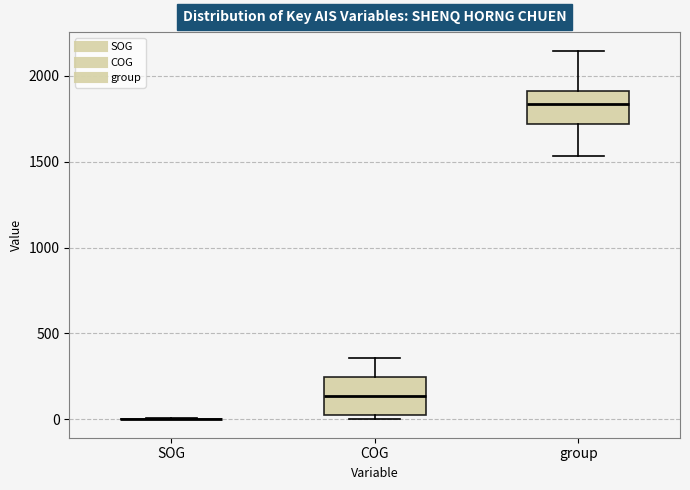

Reading left to right, read every box against the y-axis: the position of its median line, the range the box covers, and the ends of its whiskers. The values are not printed on the chart, so give them approximately, as read against the axis.

SOG: box collapsed to a line at 0, whiskers 0 to 0
COG: median 150, box 50 to 250, whiskers 0 to 350
group: median 1850, box 1700 to 1900, whiskers 1550 to 2150